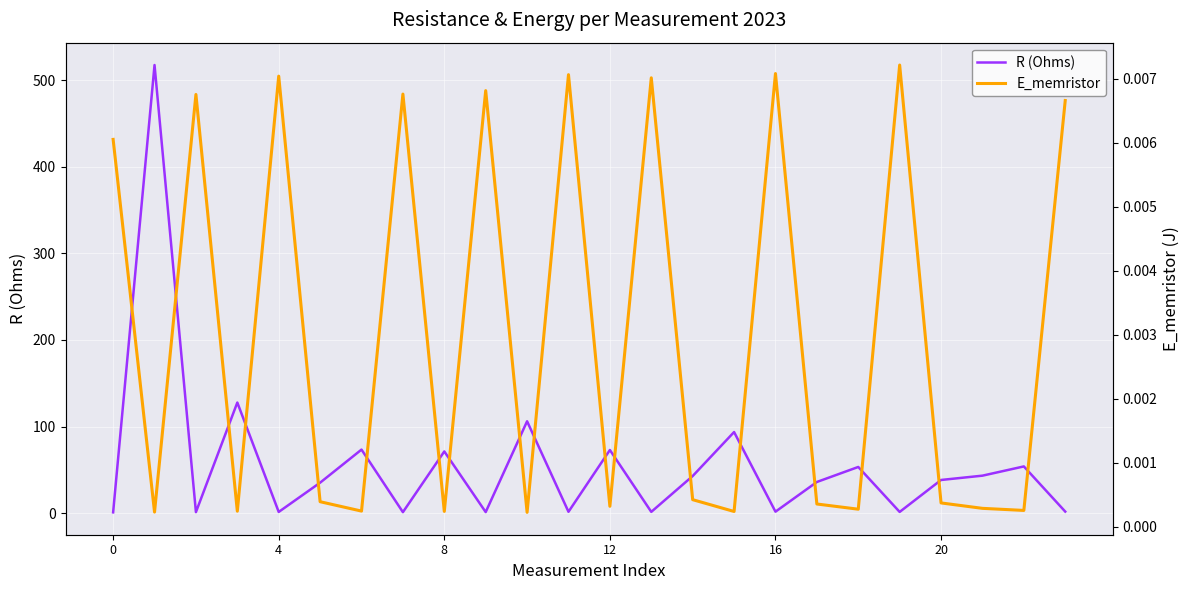

Is it true that R (Ohms) equals 1.0 at 0?

True